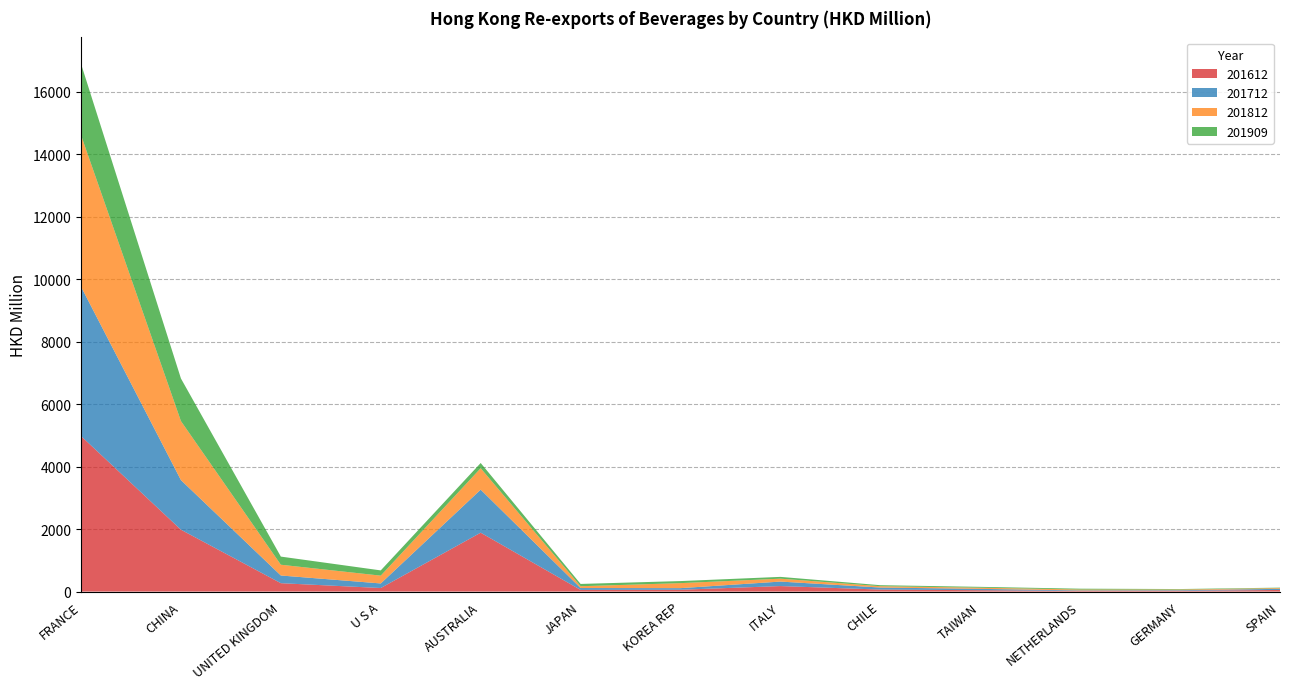

Reading left to right, list all the values displayed in this chart.

201612: FRANCE=4978.0	CHINA=1980.7	UNITED KINGDOM=268.8	U S A=114.1	AUSTRALIA=1885.0	JAPAN=53.8	KOREA REP=59.1	ITALY=176.7	CHILE=64.7	TAIWAN=43.9	NETHERLANDS=20.8	GERMANY=25.9	SPAIN=51.9
201712: FRANCE=4782.4	CHINA=1587.3	UNITED KINGDOM=246.2	U S A=146.5	AUSTRALIA=1377.6	JAPAN=60.0	KOREA REP=51.1	ITALY=143.6	CHILE=65.1	TAIWAN=43.4	NETHERLANDS=17.1	GERMANY=18.9	SPAIN=36.2
201812: FRANCE=4849.6	CHINA=1889.4	UNITED KINGDOM=344.4	U S A=249.8	AUSTRALIA=685.9	JAPAN=57.9	KOREA REP=160.5	ITALY=93.0	CHILE=42.3	TAIWAN=37.0	NETHERLANDS=27.9	GERMANY=20.4	SPAIN=24.0
201909: FRANCE=2283.2	CHINA=1363.7	UNITED KINGDOM=260.6	U S A=167.8	AUSTRALIA=167.1	JAPAN=73.3	KOREA REP=65.8	ITALY=57.5	CHILE=32.4	TAIWAN=27.2	NETHERLANDS=27.0	GERMANY=16.2	SPAIN=14.3